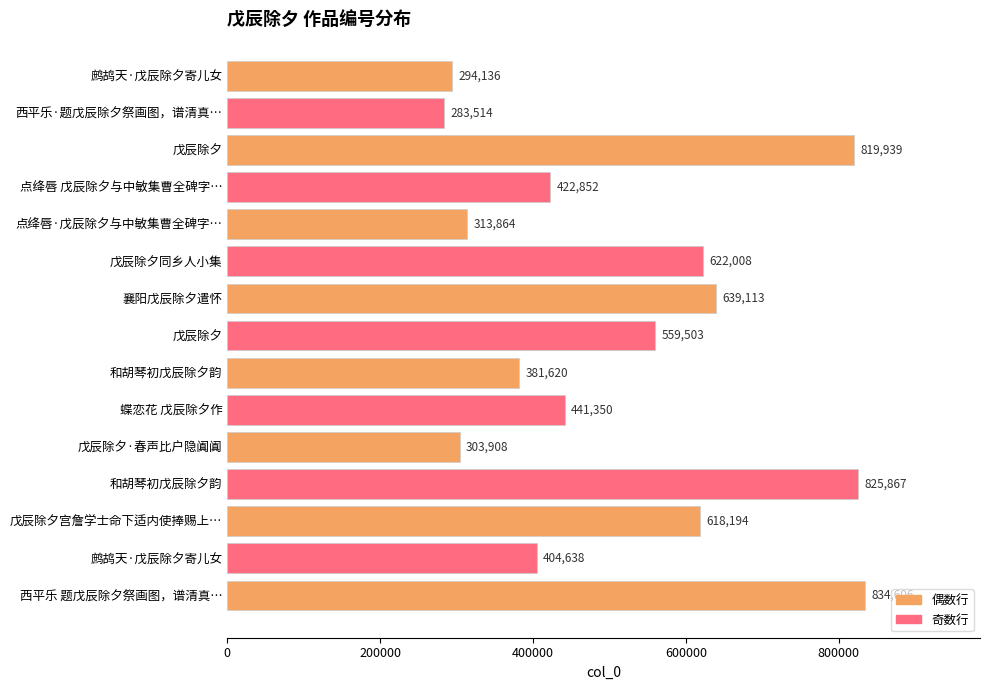

What is the difference between the second highest and second lowest values?

531731